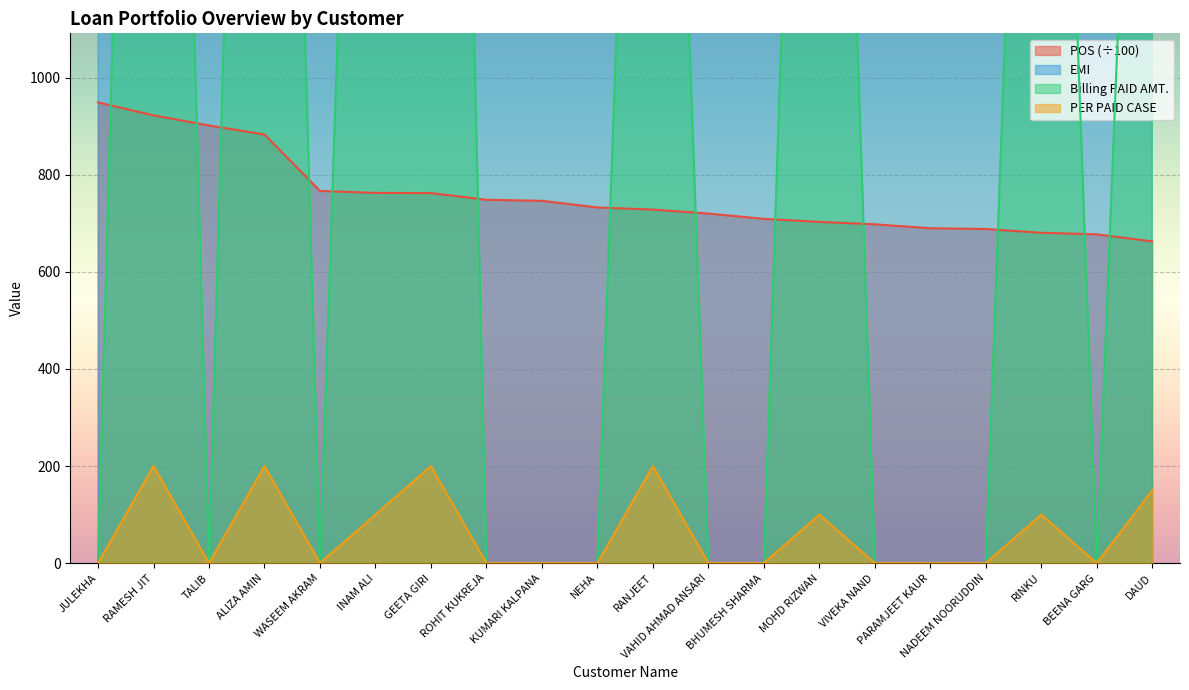

What is the label of the 12th point from the left?

VAHID AHMAD ANSARI